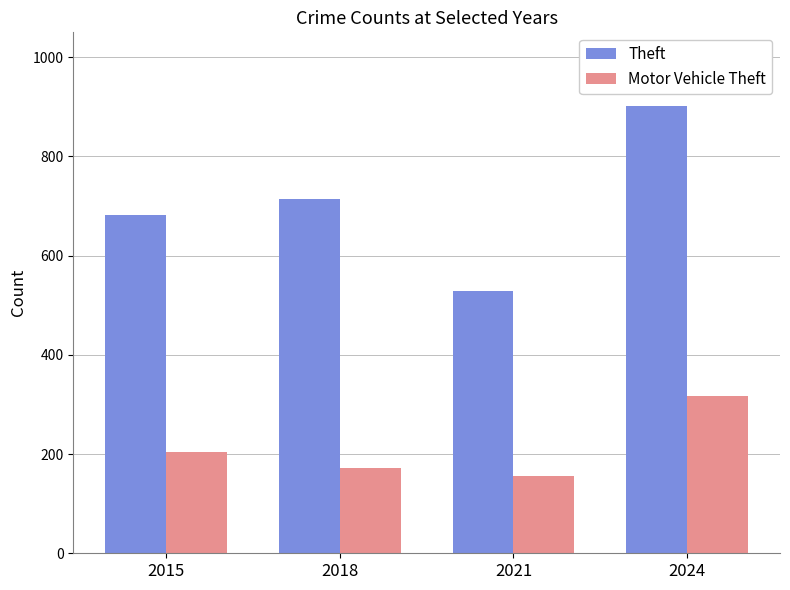

What is the value of the Motor Vehicle Theft bar at the 4th from the left?

318